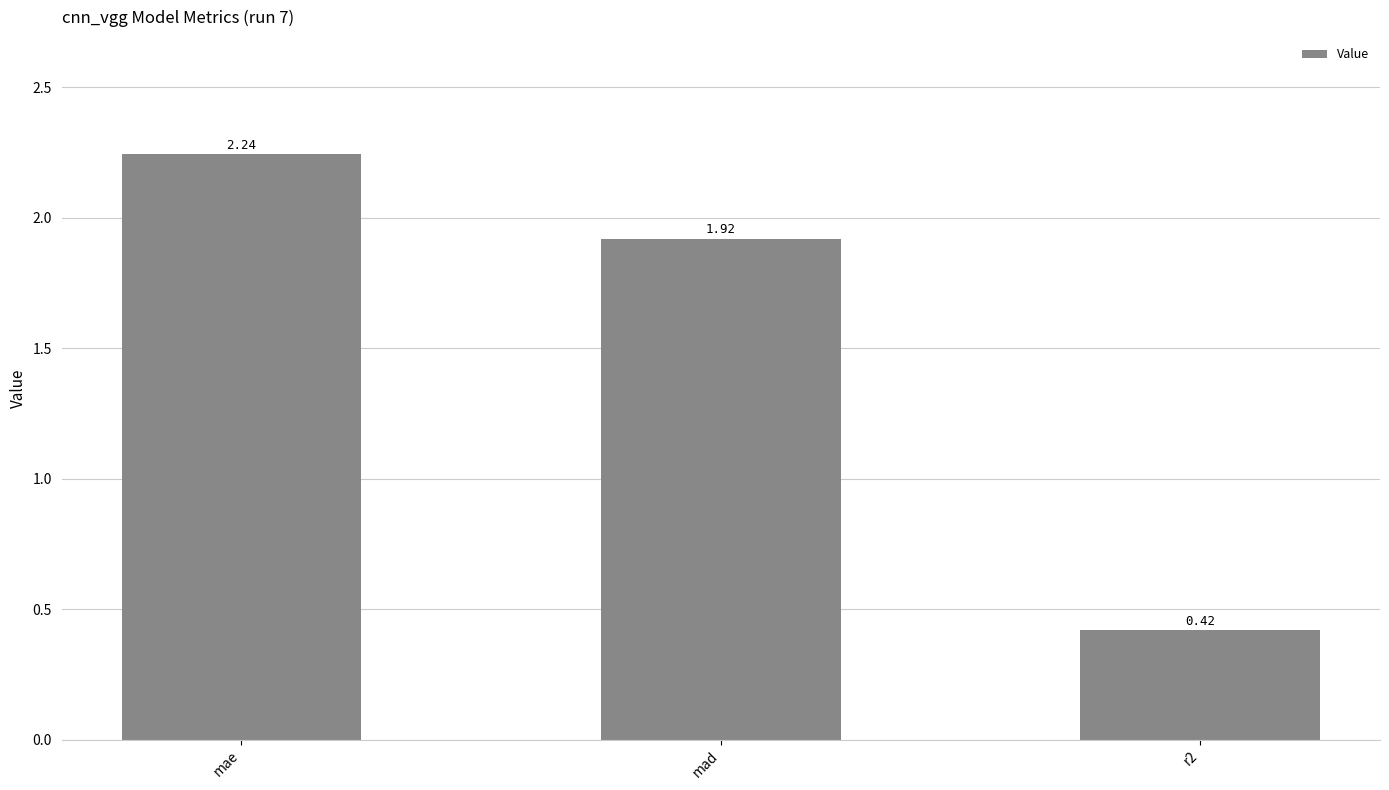

Approximately how many times larger is the value at r2 compared to mad?

0.2